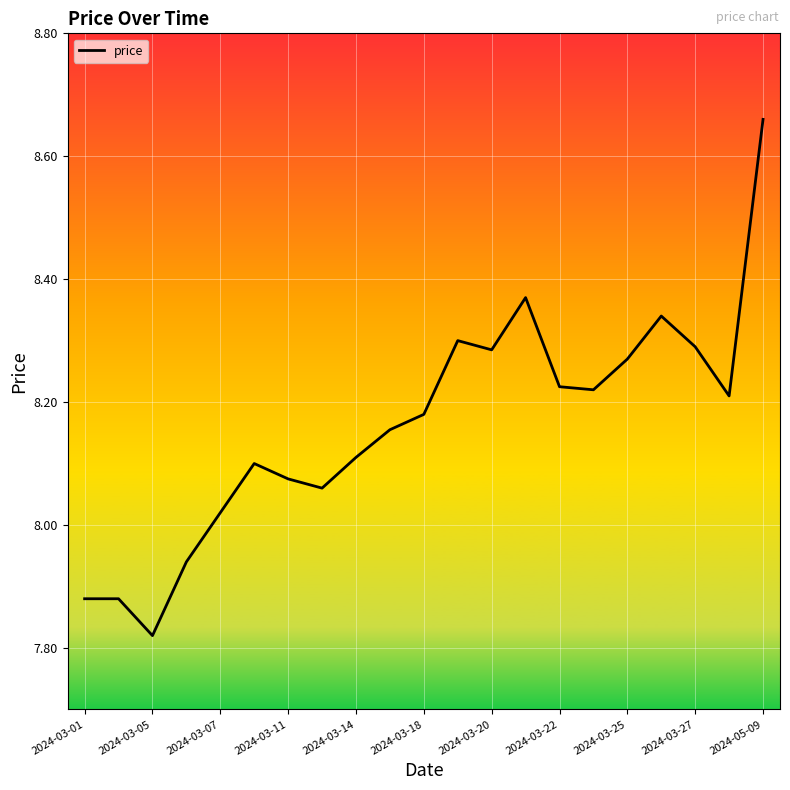

Count the number of data series in this chart.

1